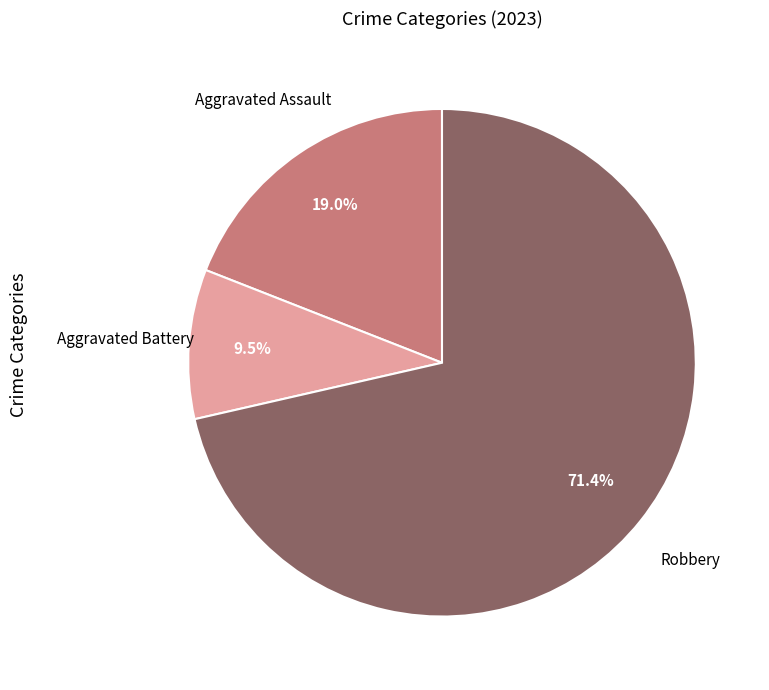

Which category has the smallest portion of the pie?

Aggravated Battery